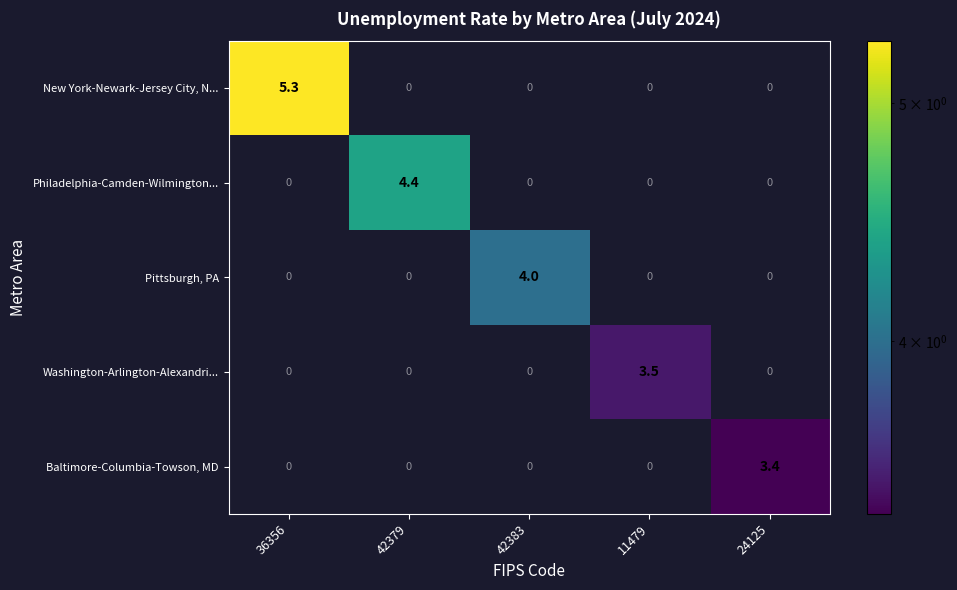

Reading left to right, transcribe all the data shown in this chart.

New York-Newark-Jersey City, N...: 5.3	0.0	0.0	0.0	0.0
Philadelphia-Camden-Wilmington...: 0.0	4.4	0.0	0.0	0.0
Pittsburgh, PA: 0.0	0.0	4.0	0.0	0.0
Washington-Arlington-Alexandri...: 0.0	0.0	0.0	3.5	0.0
Baltimore-Columbia-Towson, MD: 0.0	0.0	0.0	0.0	3.4